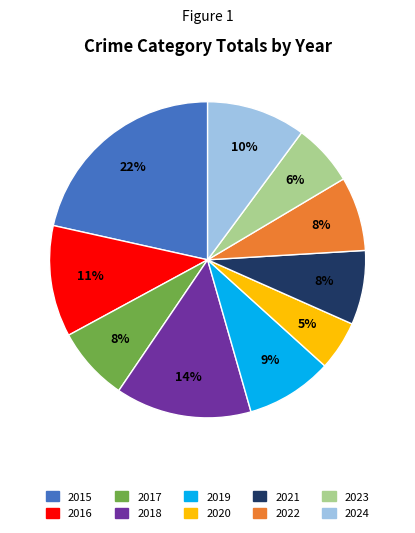

Between 2019 and 2023, which is larger?

2019